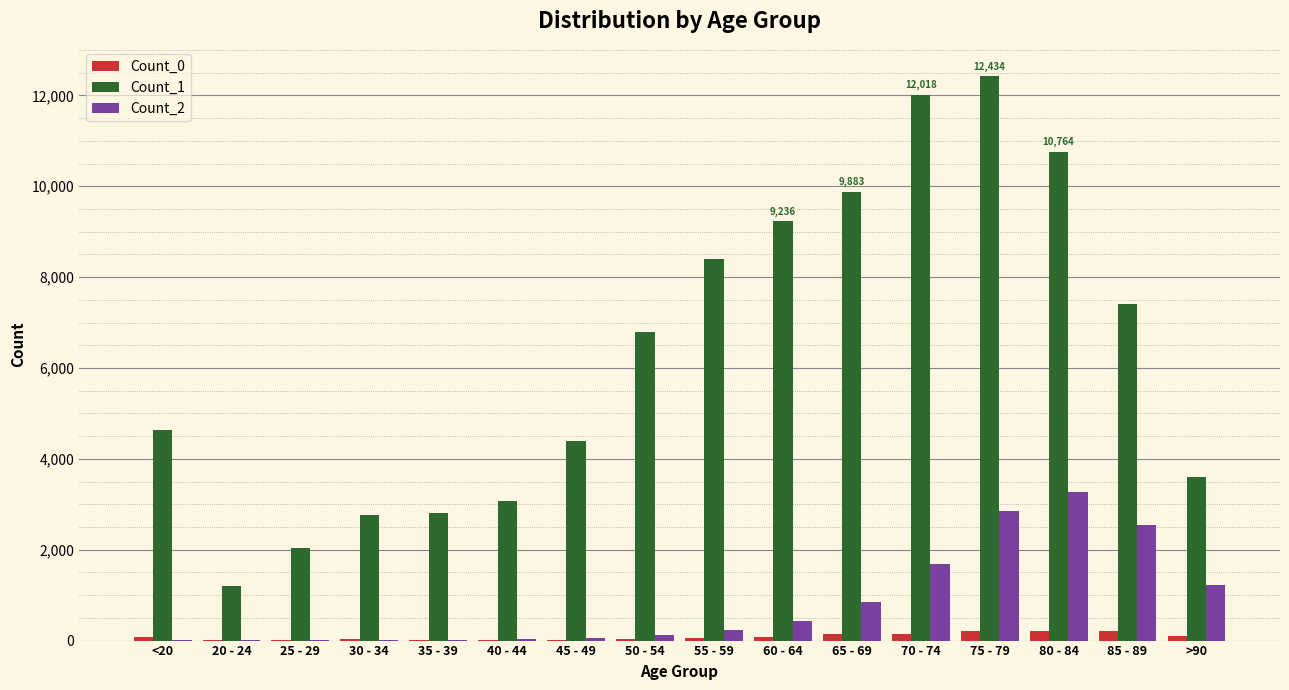

Which series has the largest total across all categories?

Count_1